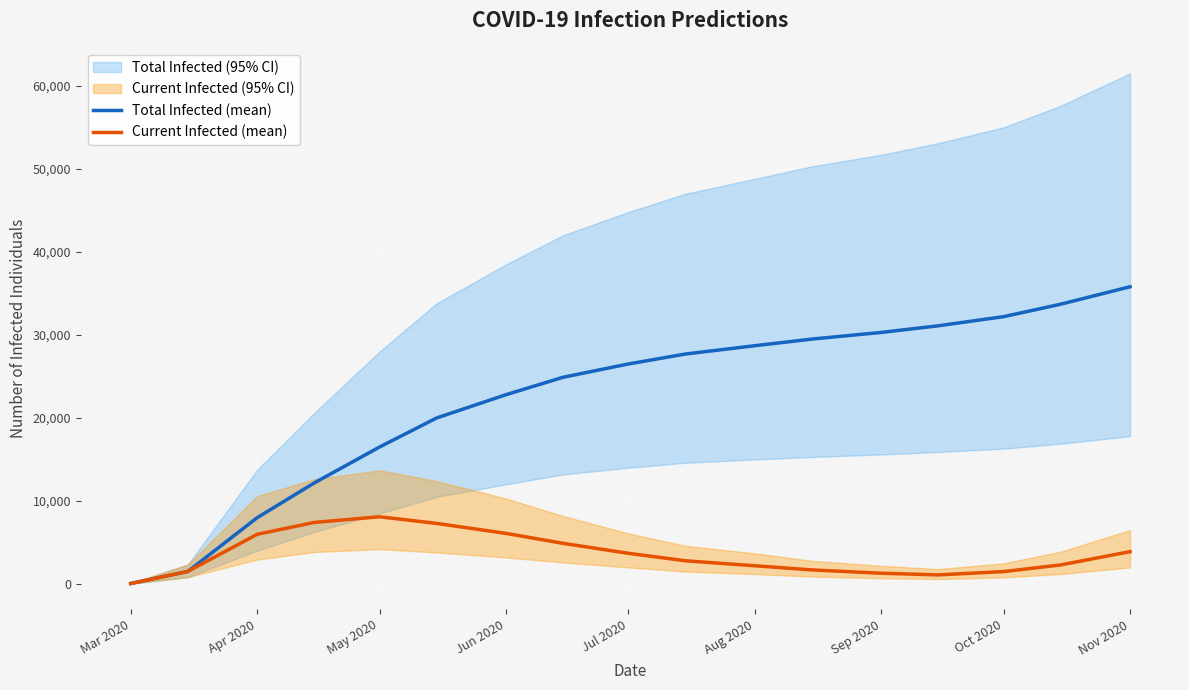

What is the value of the Total Infected (mean) point at the 8th from the left?

24900